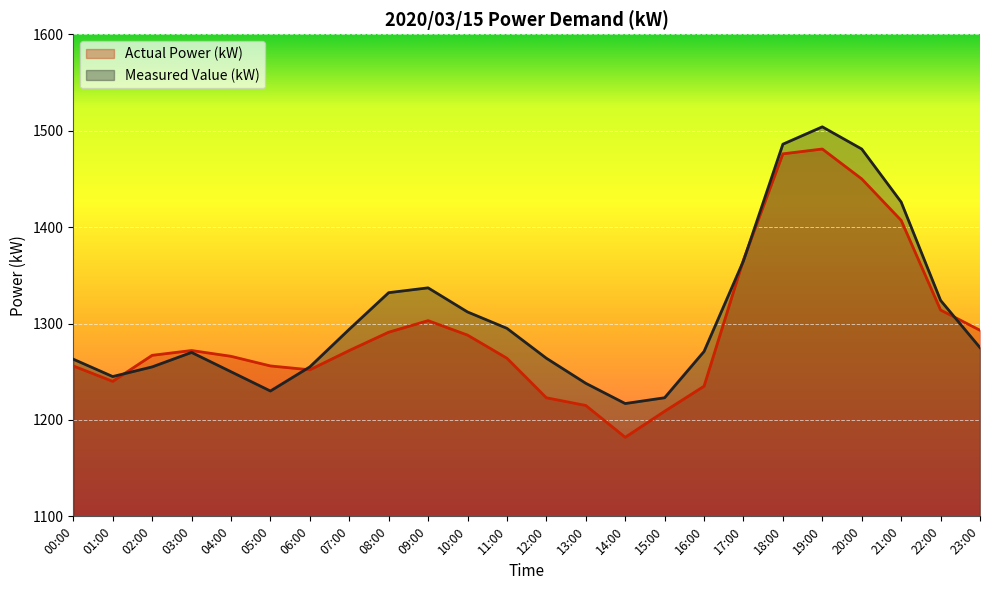

Which series changed the most between 01:00 and 06:00?

Actual Power (kW)